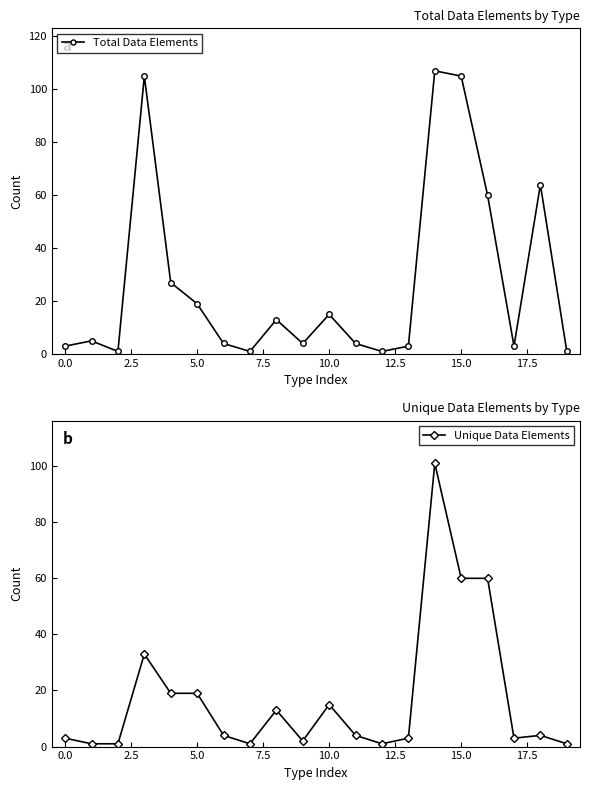

What is the maximum value for Total Data Elements?

107